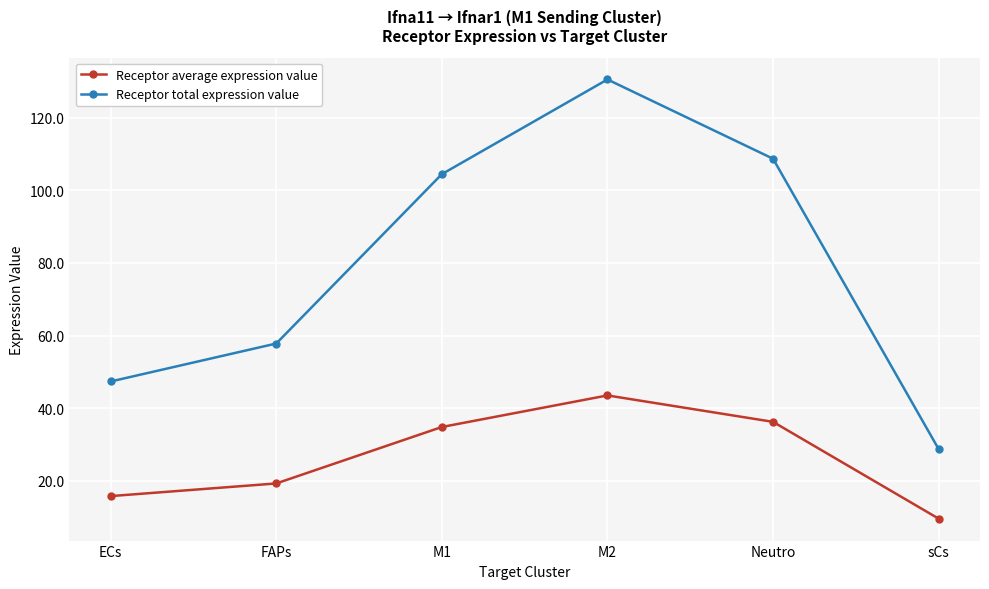

Between ECs and FAPs, which series saw the biggest shift?

Receptor total expression value